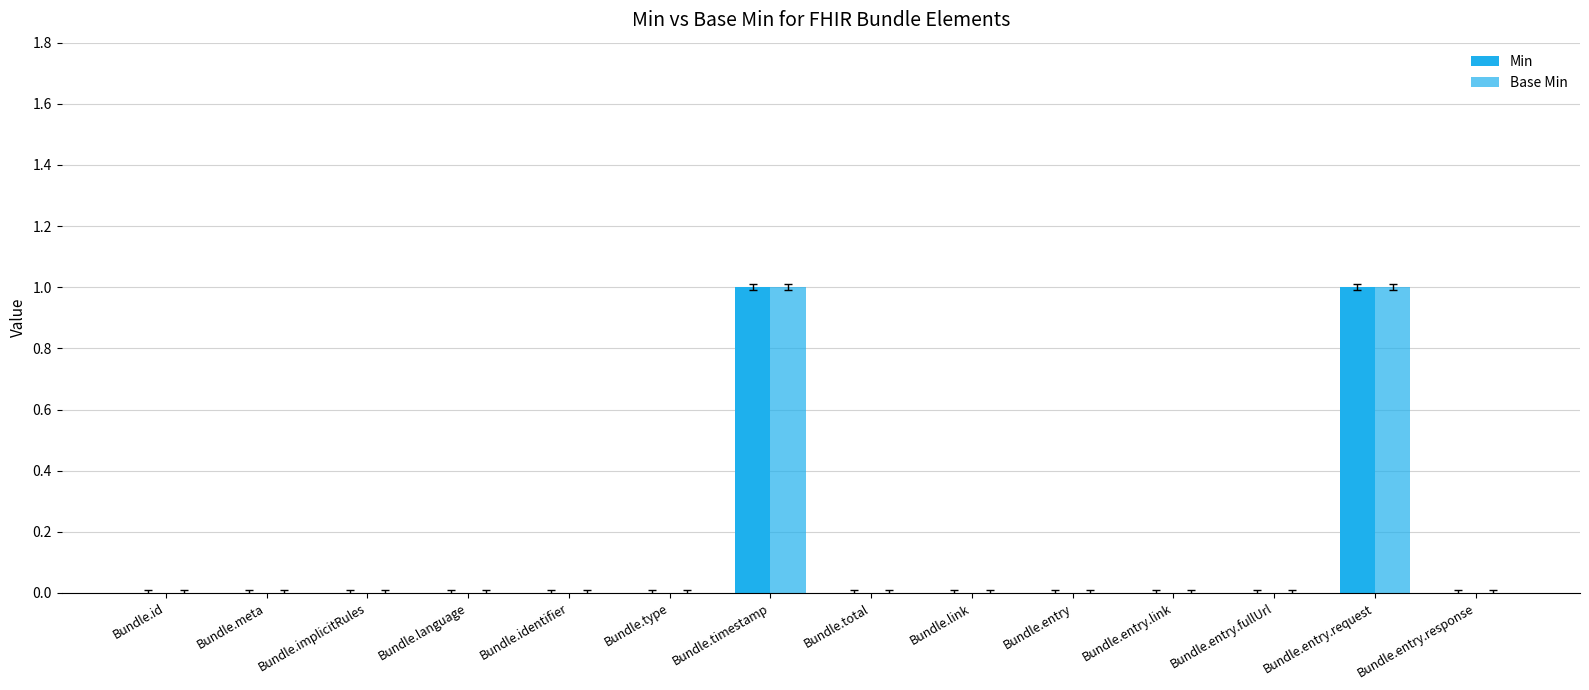

Between Bundle.implicitRules and Bundle.identifier, which series saw the biggest shift?

Min